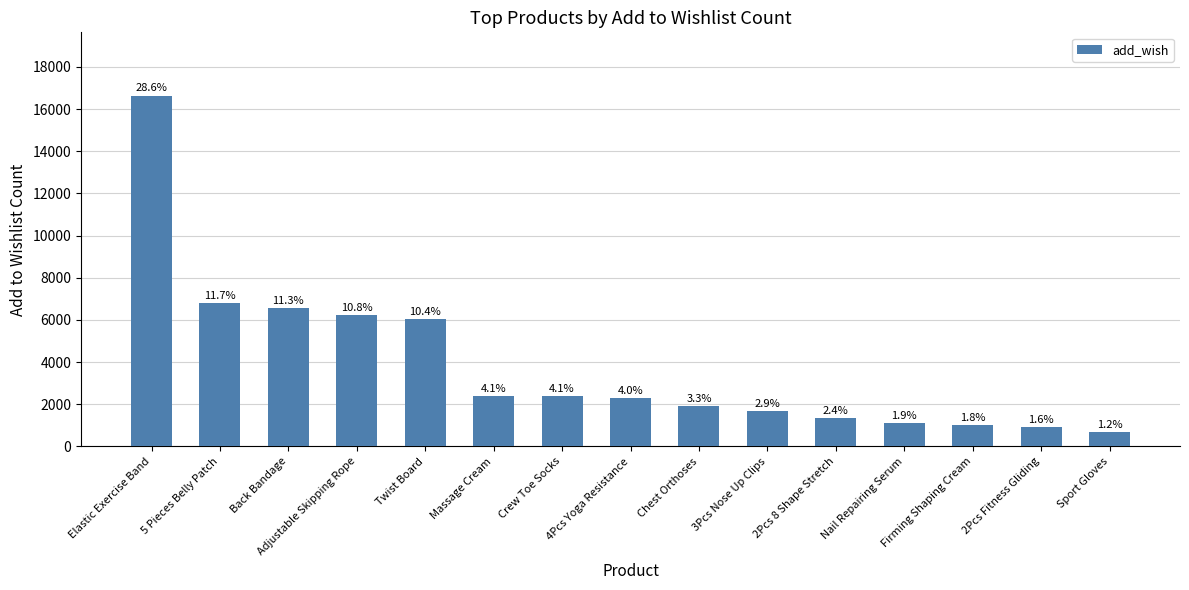

Between 3Pcs Nose Up Clips and 5 Pieces Belly Patch, which is larger?

5 Pieces Belly Patch